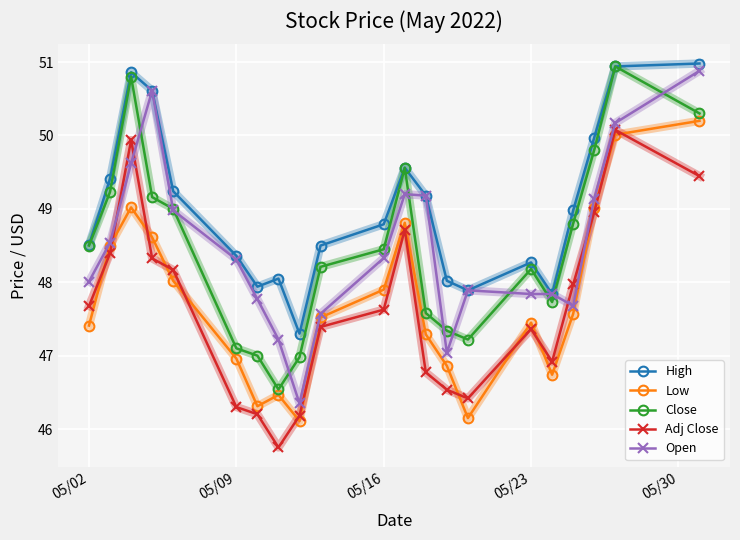

True or false: Adj Close has more than 1 interior local peaks.

True